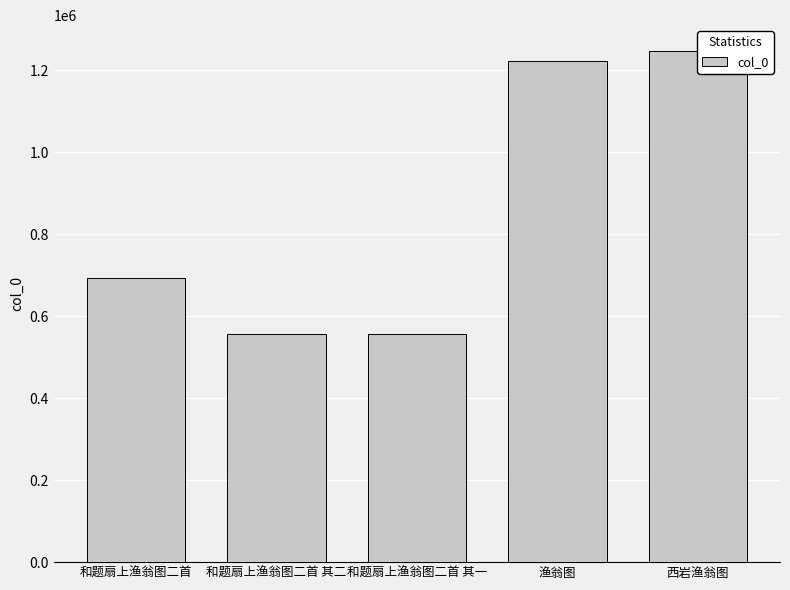

What is the value of the 1st bar from the left?

692916